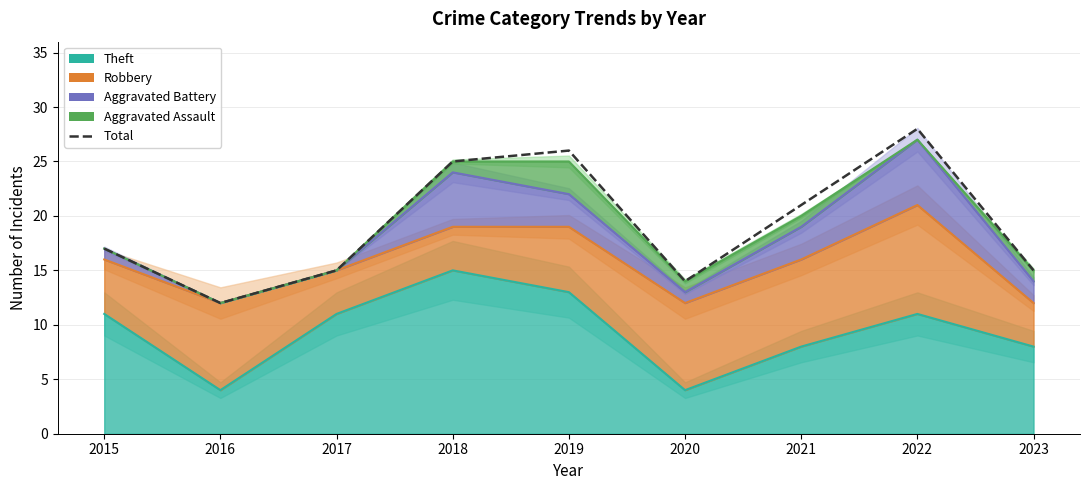

At which label does the data first exceed 17?

2018